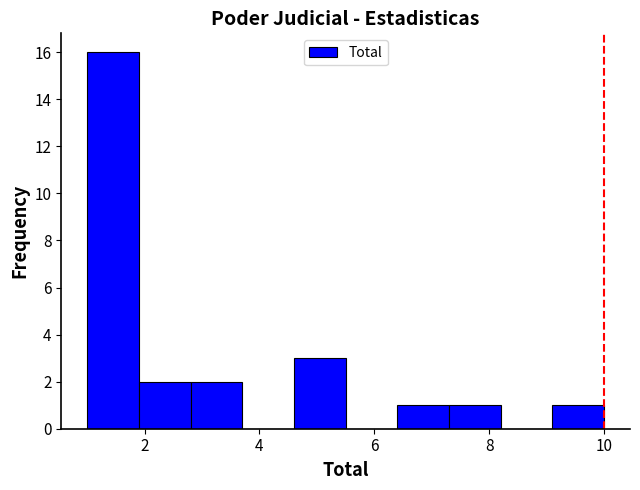

Reading left to right, transcribe this chart: for each bar, give the range it covers on the x-axis and its height. Neither the bar edges nor the heights are printed on the chart, so give them approximately, as read against the axes.

1.0 to 1.9: 16
1.9 to 2.8: 2
2.8 to 3.7: 2
3.7 to 4.6: 0
4.6 to 5.5: 3
5.5 to 6.4: 0
6.4 to 7.3: 1
7.3 to 8.2: 1
8.2 to 9.1: 0
9.1 to 10.0: 1